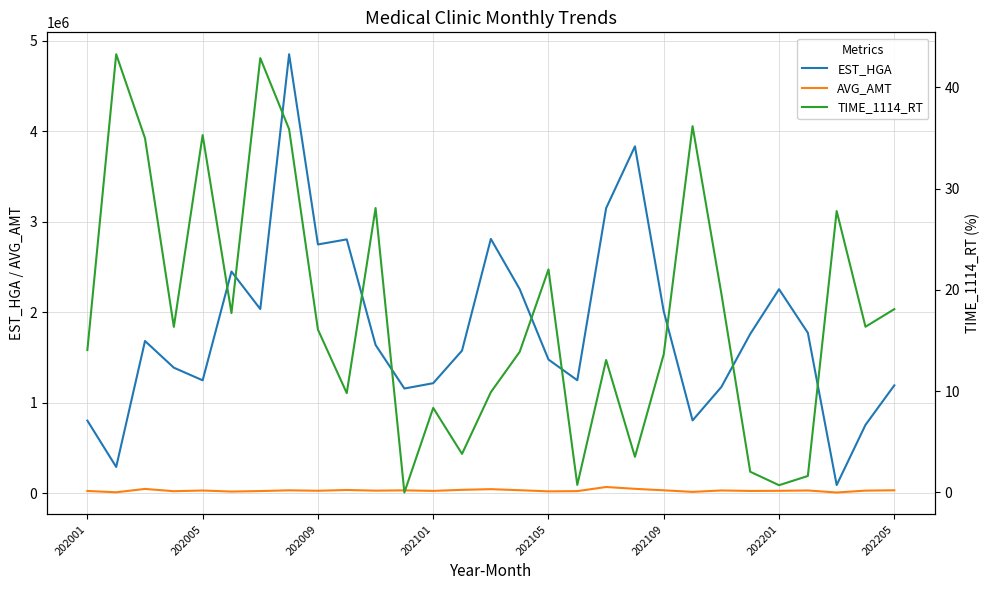

Which series has the largest range (max minus min)?

EST_HGA